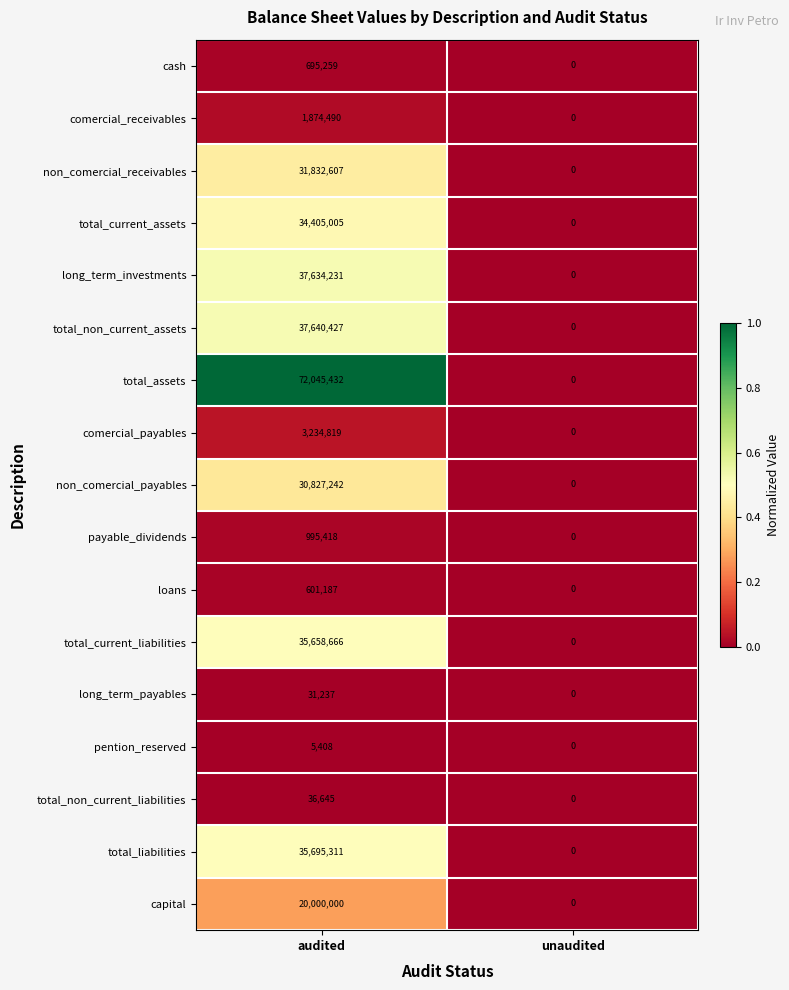

Is it true that comercial_receivables equals 0 at unaudited?

True